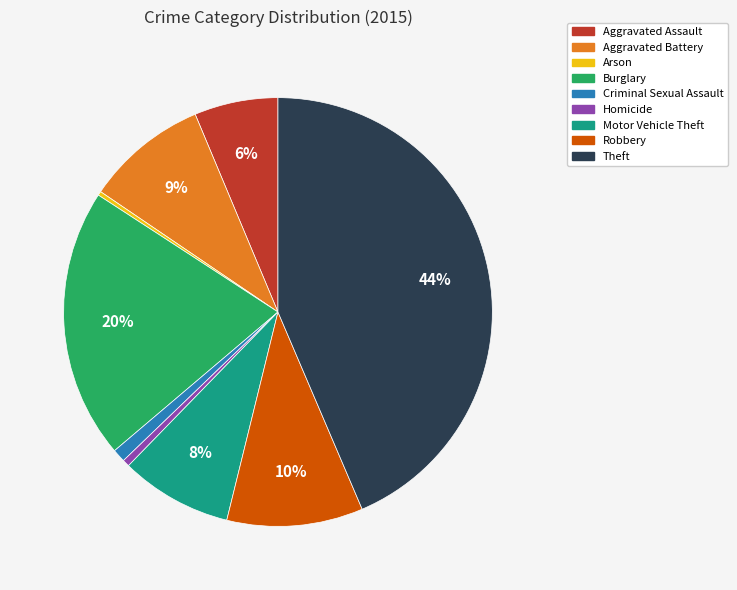

To the nearest percent, what portion does Criminal Sexual Assault represent?

1%